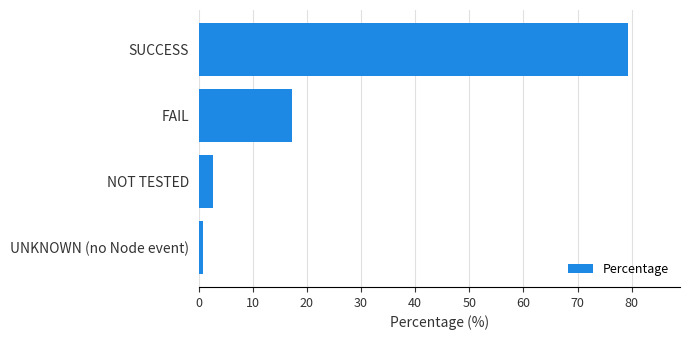

What is the maximum value shown in the chart?

79.4